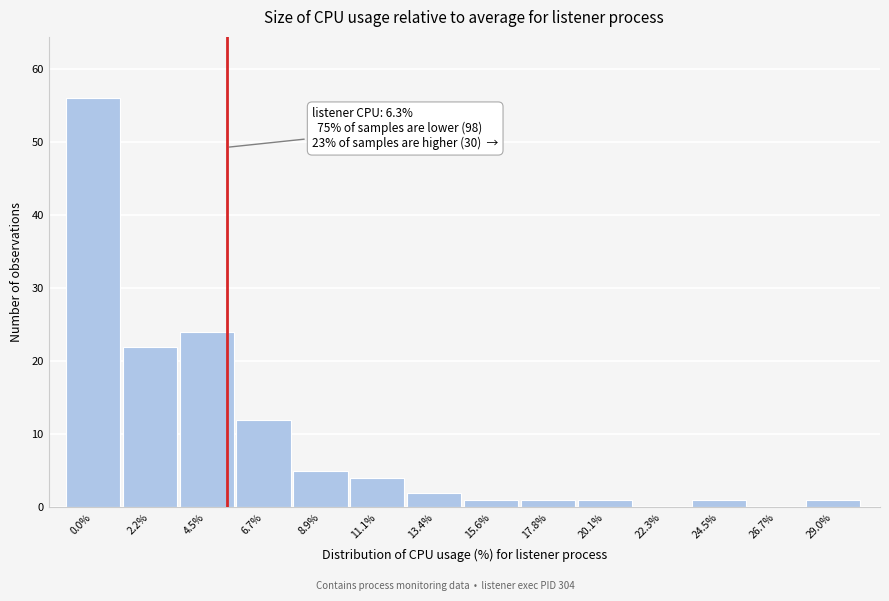

Reading left to right, list all the values displayed in this chart.

0.0%=56	2.2%=22	4.5%=24	6.7%=12	8.9%=5	11.1%=4	13.4%=2	15.6%=1	17.8%=1	20.1%=1	22.3%=0	24.5%=1	26.7%=0	29.0%=1